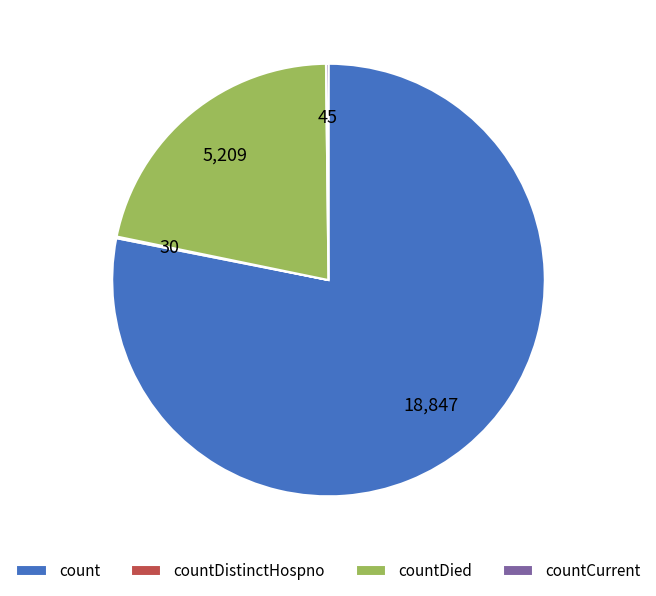

Which category has the biggest portion of the pie?

count